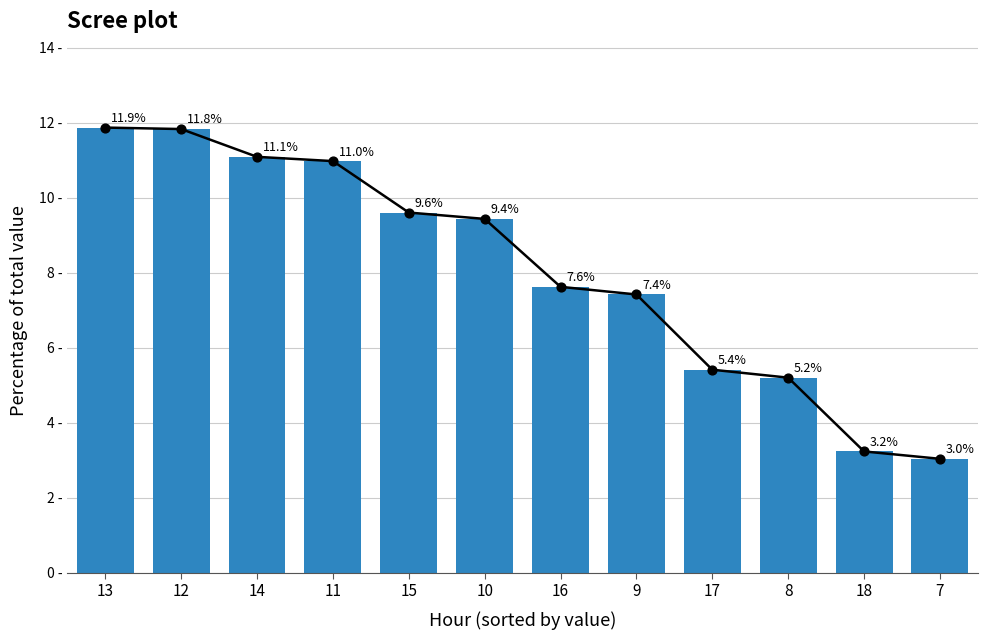

What is the ratio of the value at 13 to the value at 7?

3.9